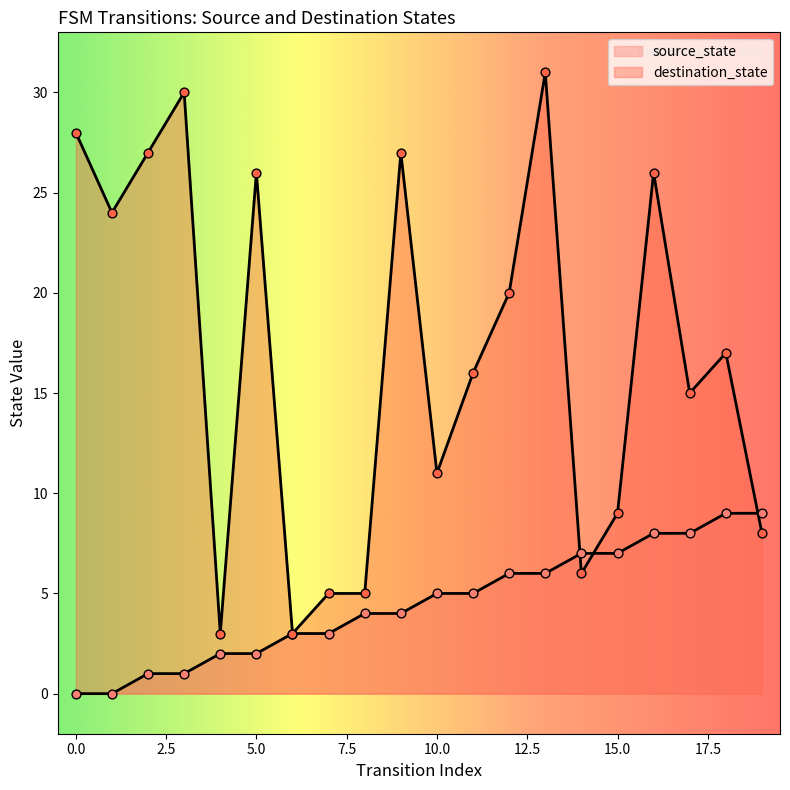

Which series has the largest total across all categories?

destination_state